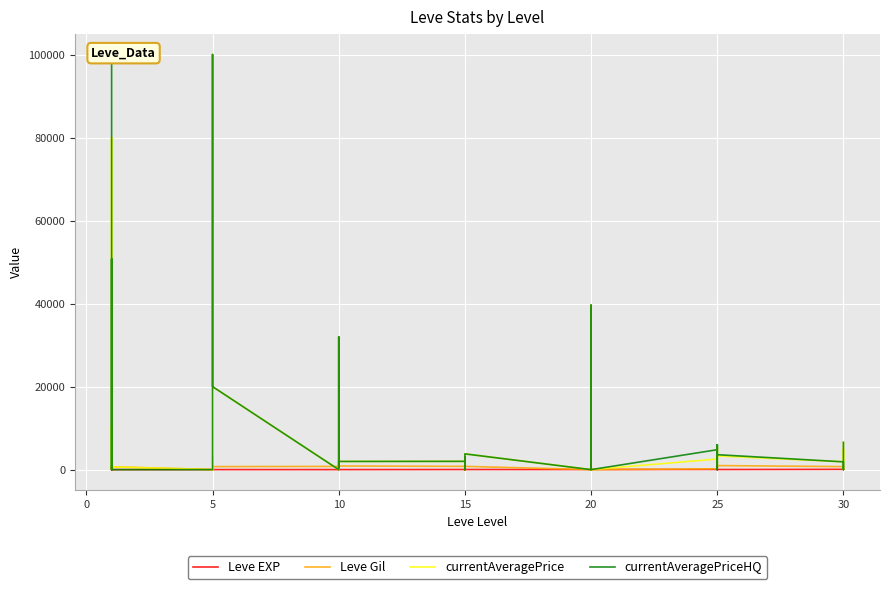

At how many categories does at least one series exceed 52982?

3